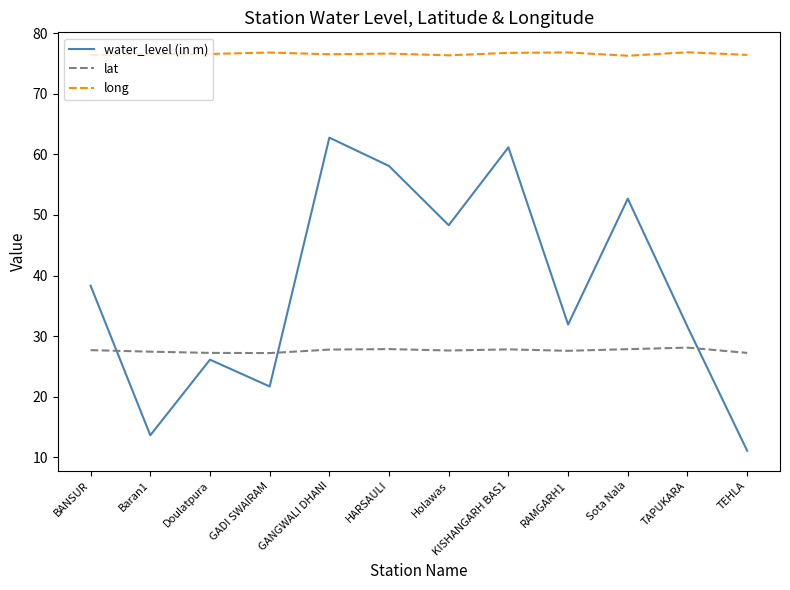

The value of water_level (in m) at Holawas is 78.3. True or false?

False